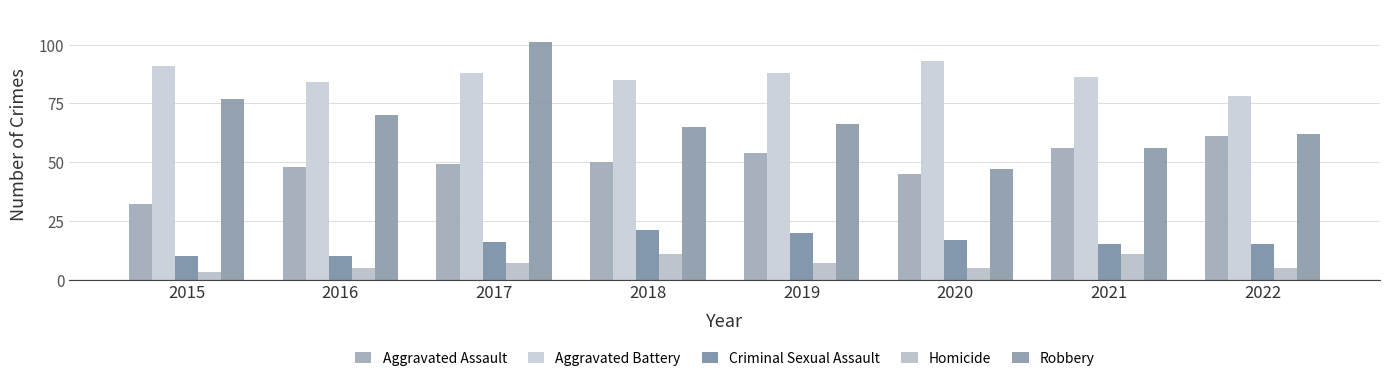

What is the greatest value displayed?

101